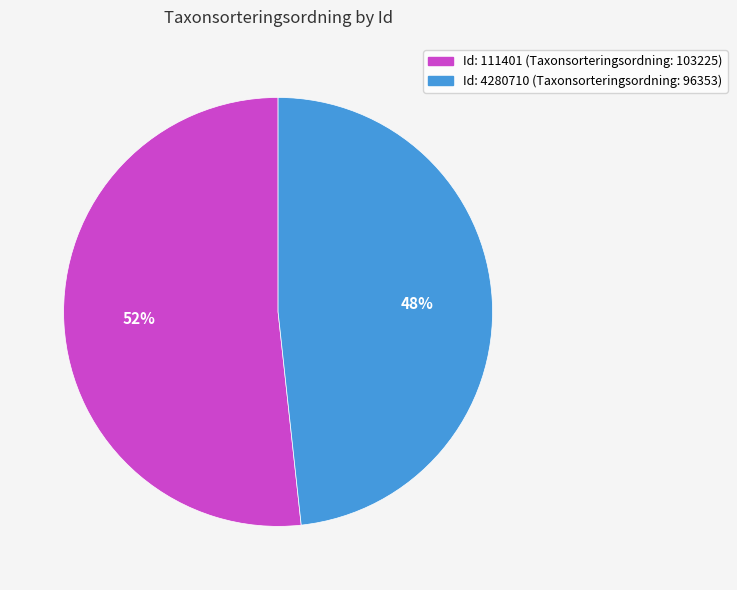

How many segments does this pie chart have?

2